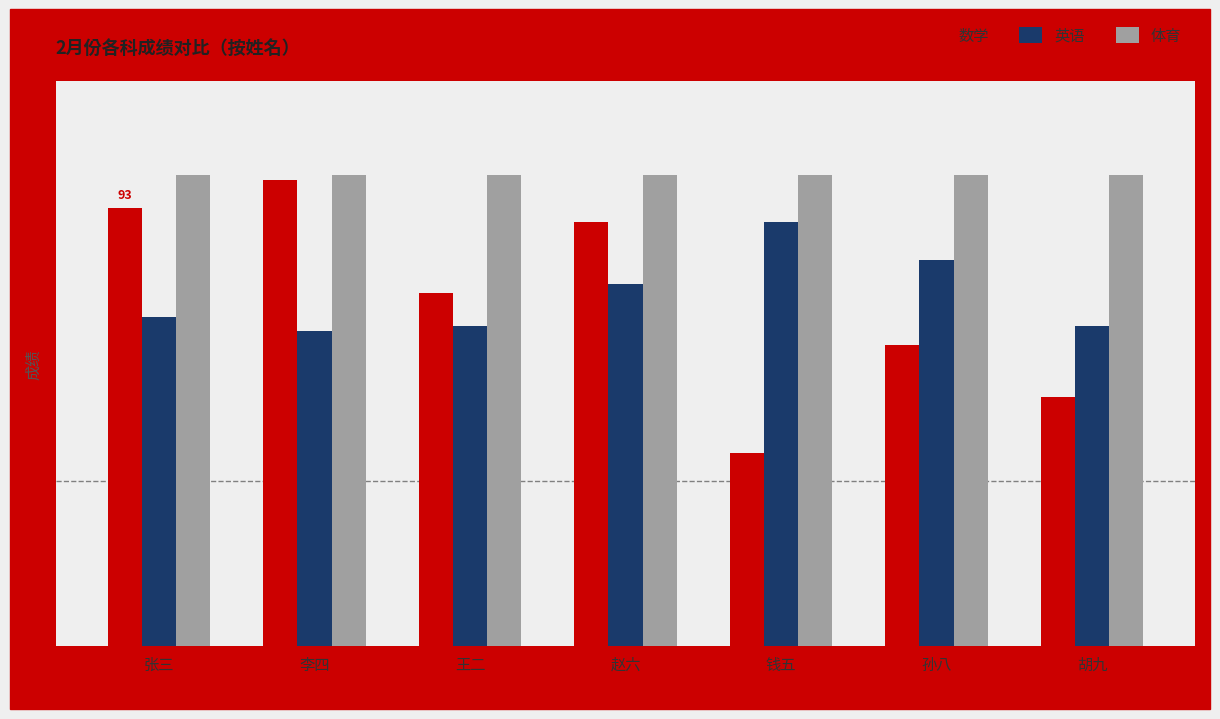

What is the lowest value of the 英语 series?

67